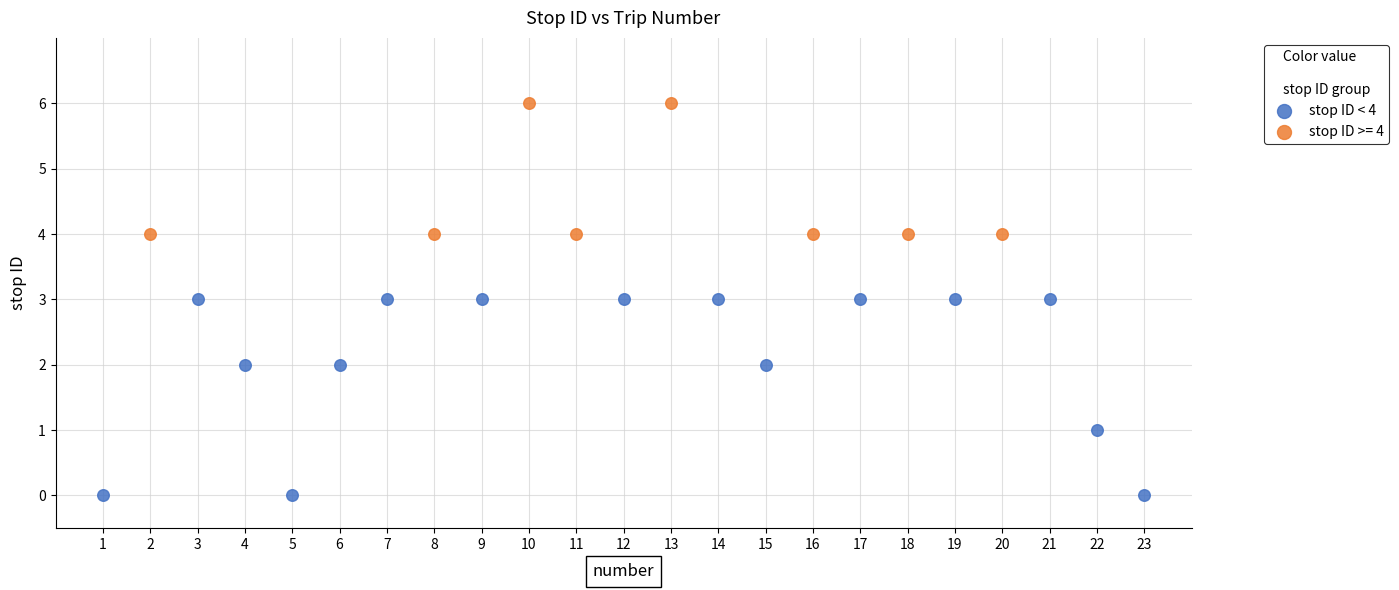

Which series reaches the maximum Y coordinate?

stop ID >= 4